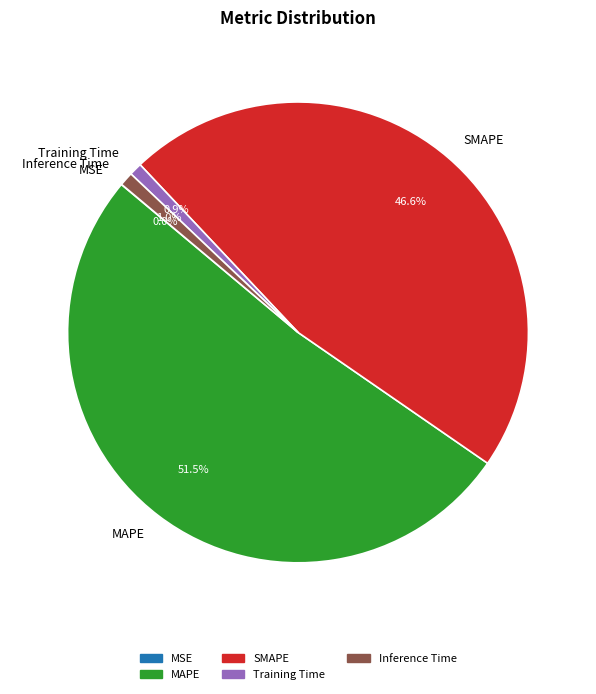

Combined, do MAPE and Training Time account for over 50%?

Yes